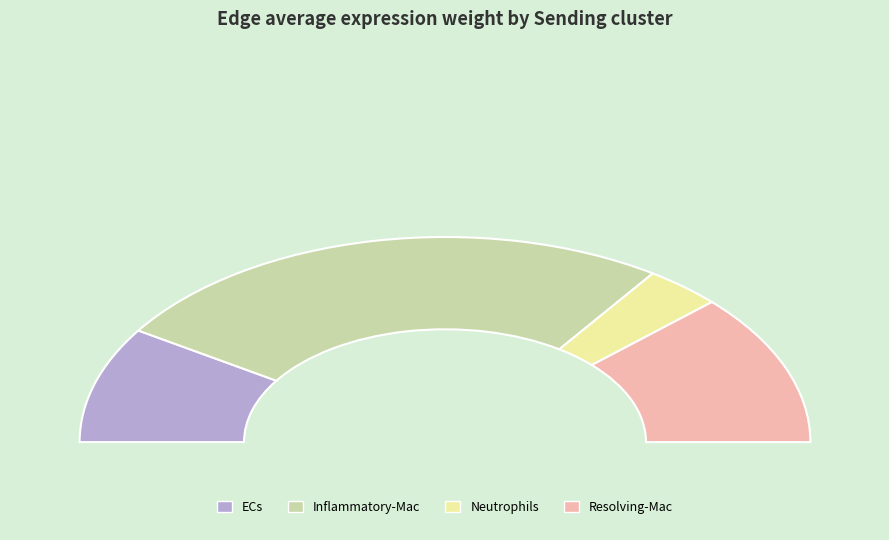

How many segments does this pie chart have?

4